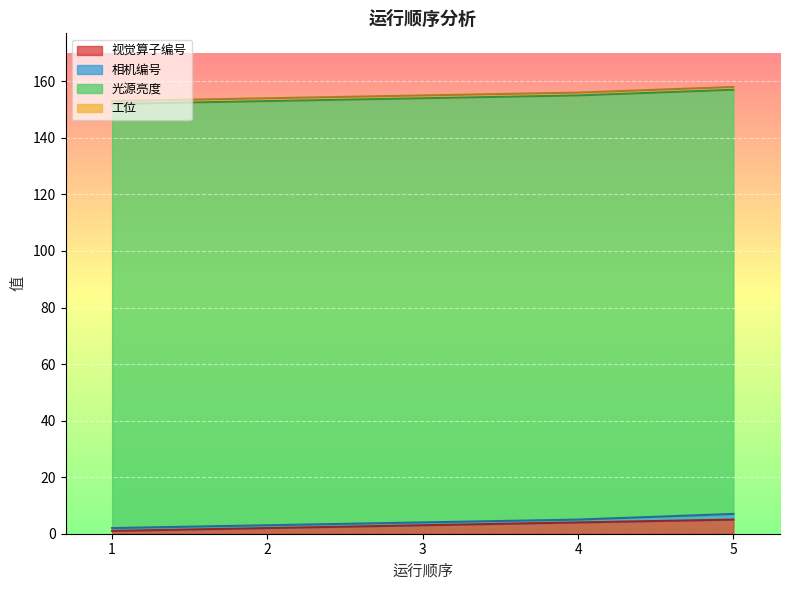

At which category is the sum across all series the highest?

5